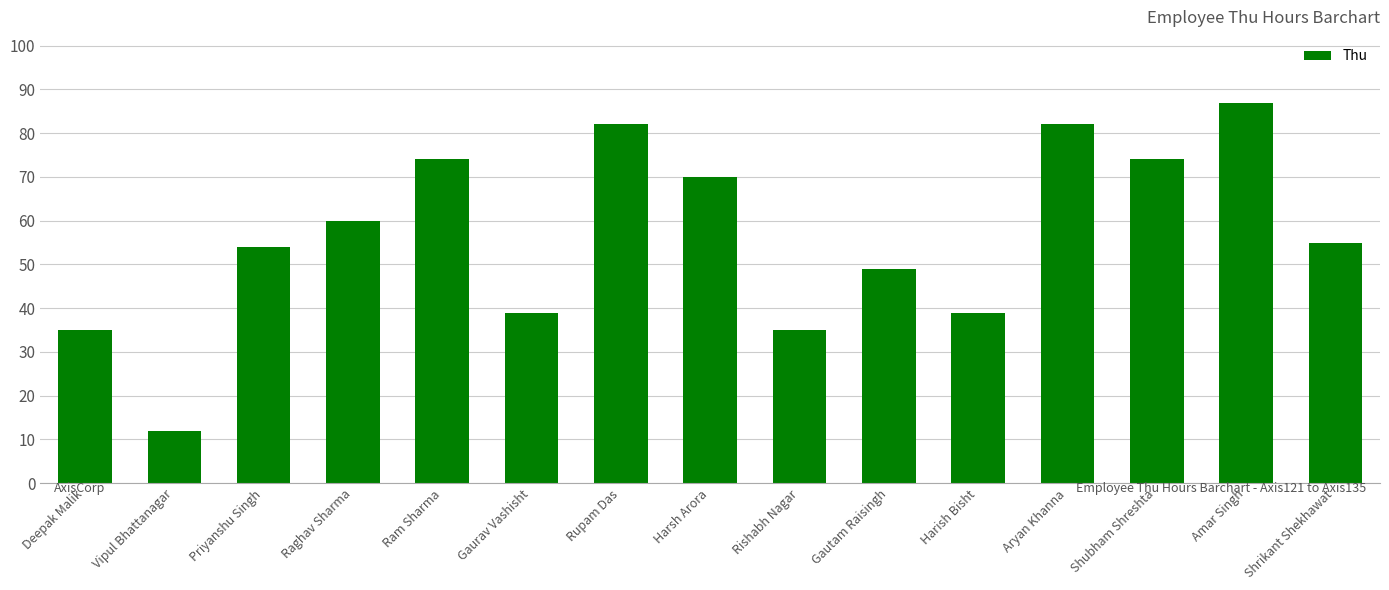

Count the number of categories in the chart.

15